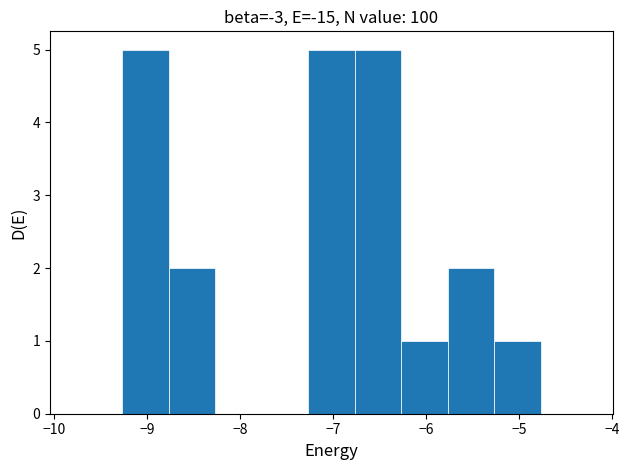

Reading left to right, list every bar in this chart as the range it spans on the x-axis followed by its height. Neither the bar edges nor the heights are printed on the chart, so give them approximately, as read against the axes.

-9.77 to -9.27: 0
-9.27 to -8.77: 5
-8.77 to -8.27: 2
-8.27 to -7.77: 0
-7.77 to -7.27: 0
-7.27 to -6.77: 5
-6.77 to -6.27: 5
-6.27 to -5.77: 1
-5.77 to -5.27: 2
-5.27 to -4.77: 1
-4.77 to -4.27: 0